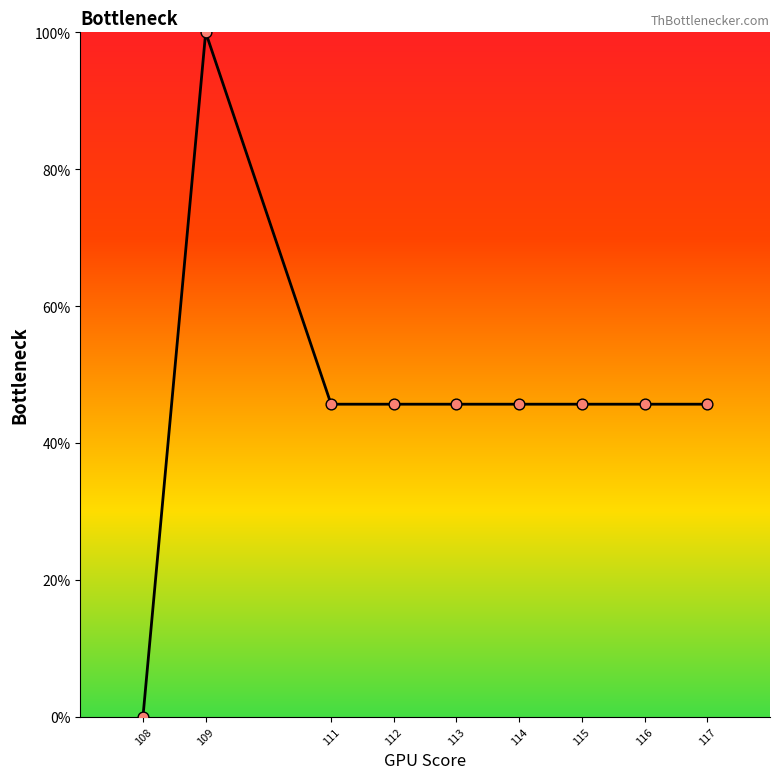

What is the change in value from 108 to 114?

+45.7